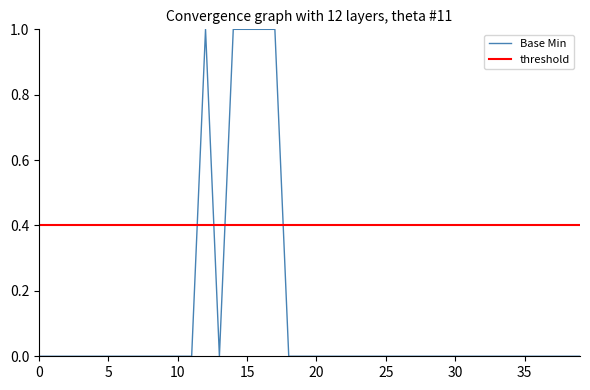

The value of Base Min at 30 is 0. True or false?

True